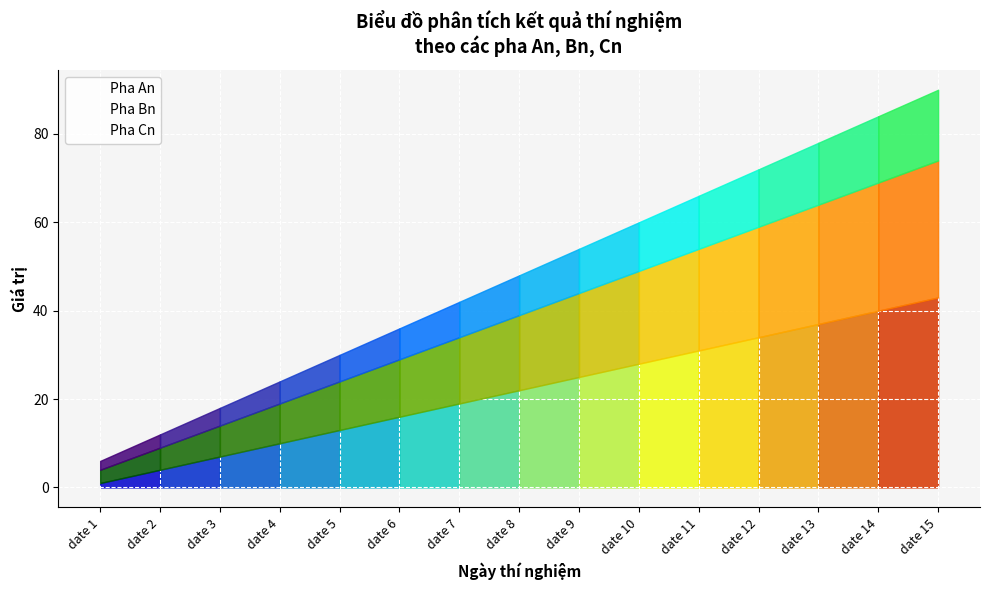

What is the value of the Pha Cn point at the 7th from the left?

42